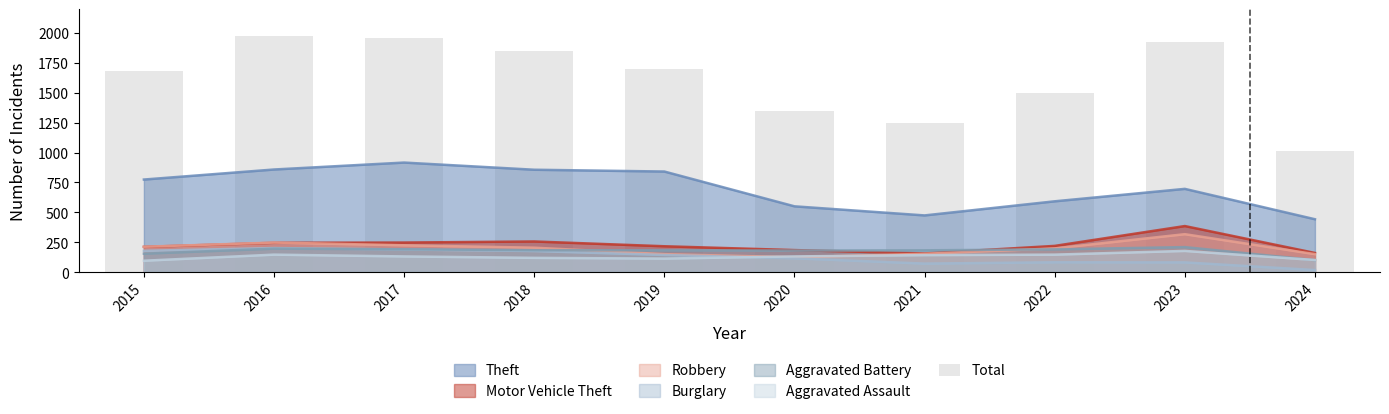

How many categories are shown in the chart?

10